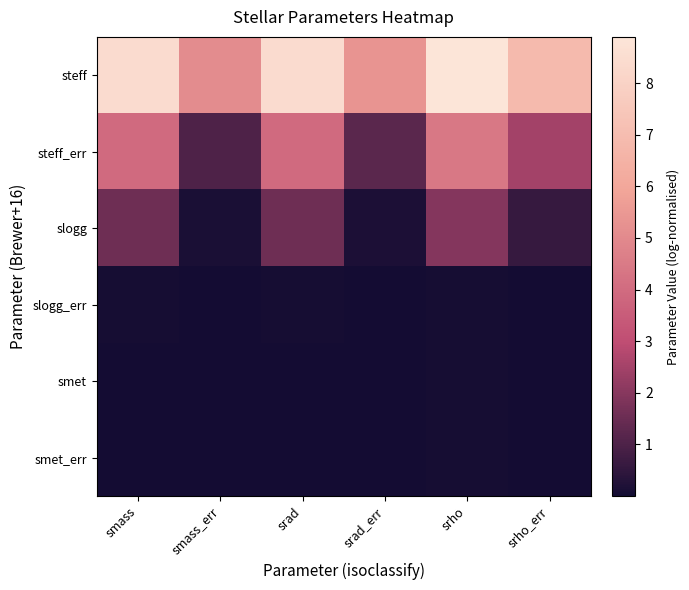

What is the total value across all series at srho_err?

10.0